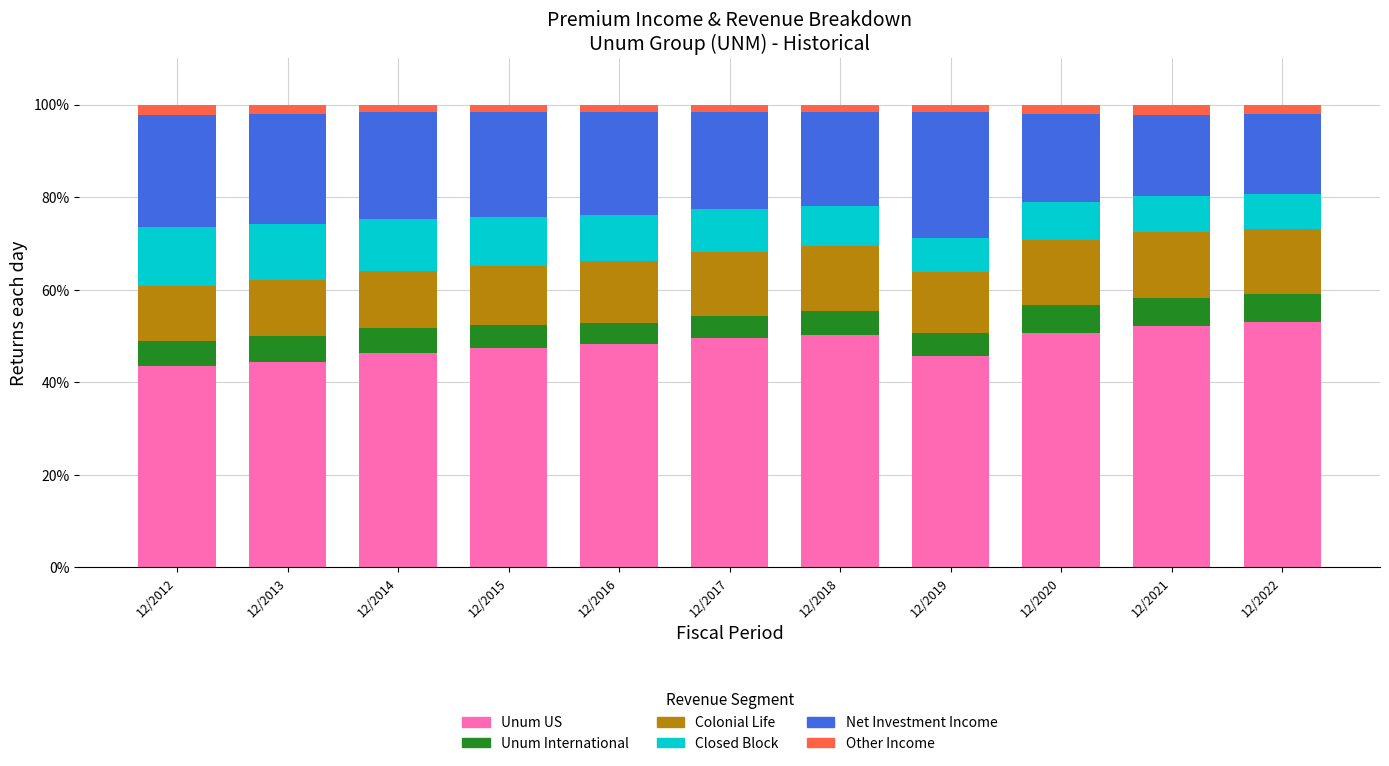

What is the maximum value for Unum US?

52.9